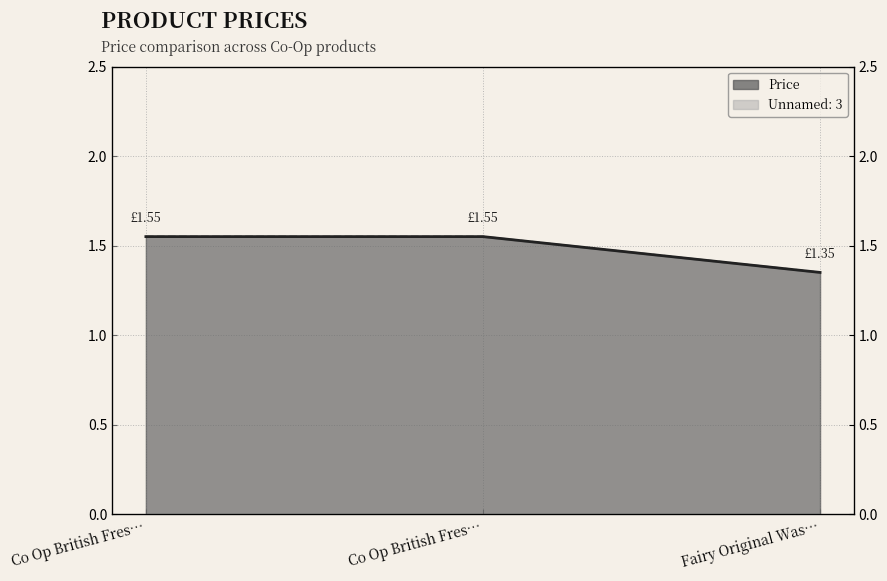

The value of Unnamed: 3 at Co Op British Fres… is 1.6. True or false?

True